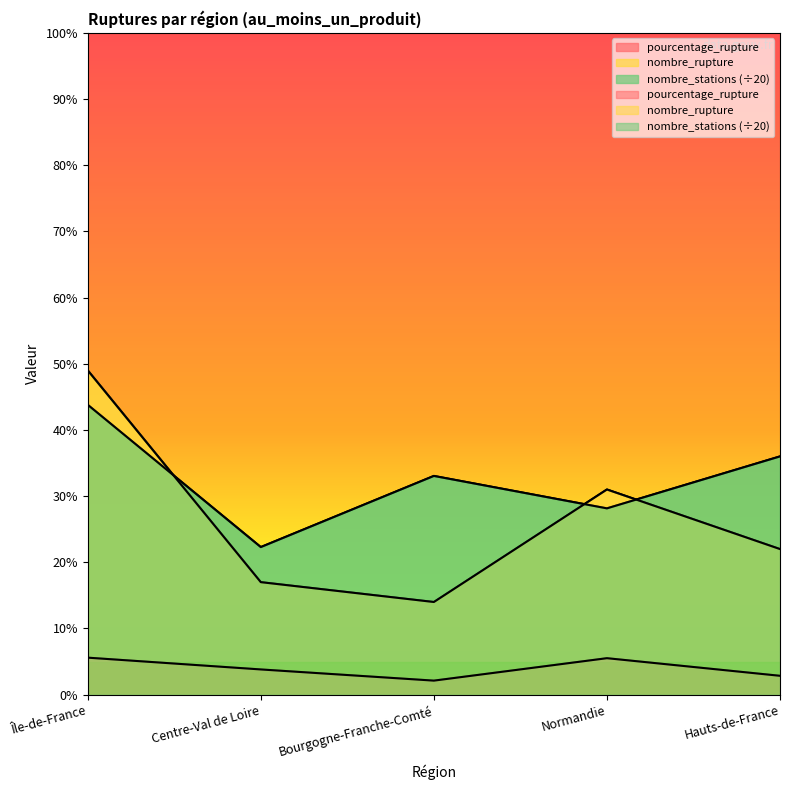

What are all the series names shown in the legend?

pourcentage_rupture, nombre_rupture, nombre_stations